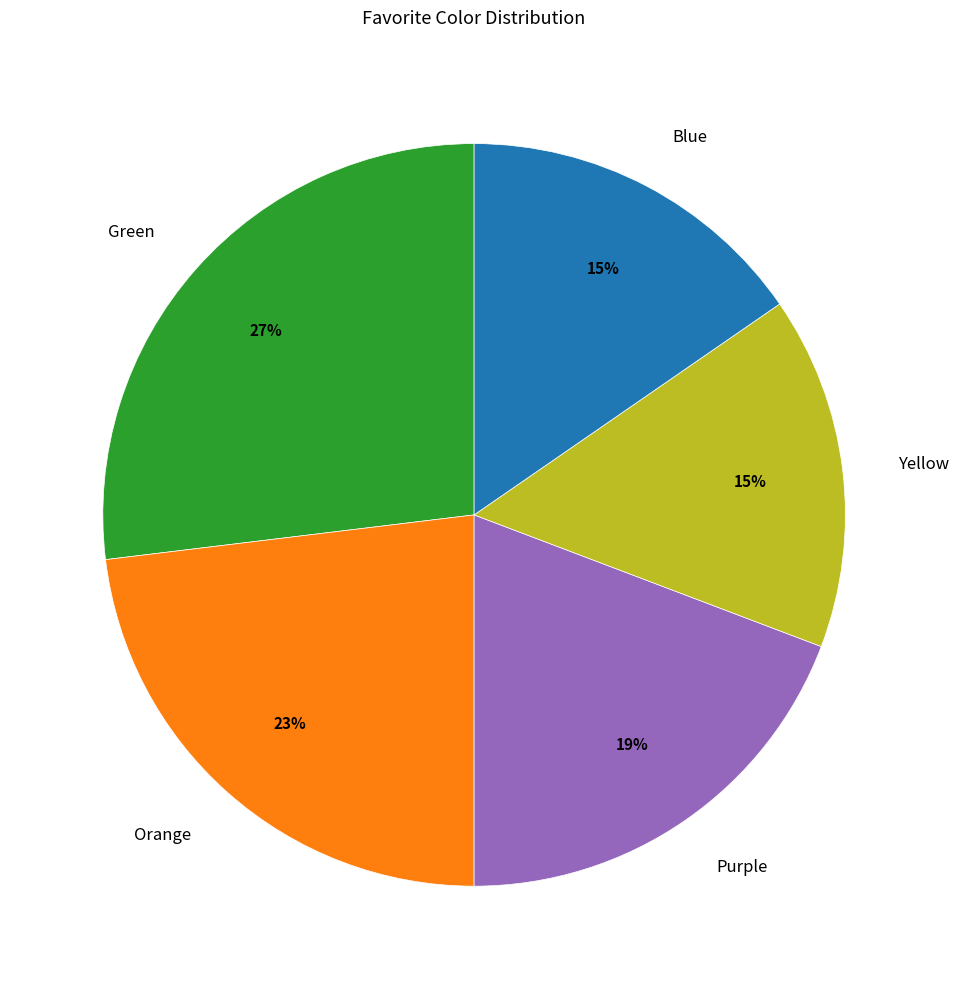

Which slice is the largest?

Green